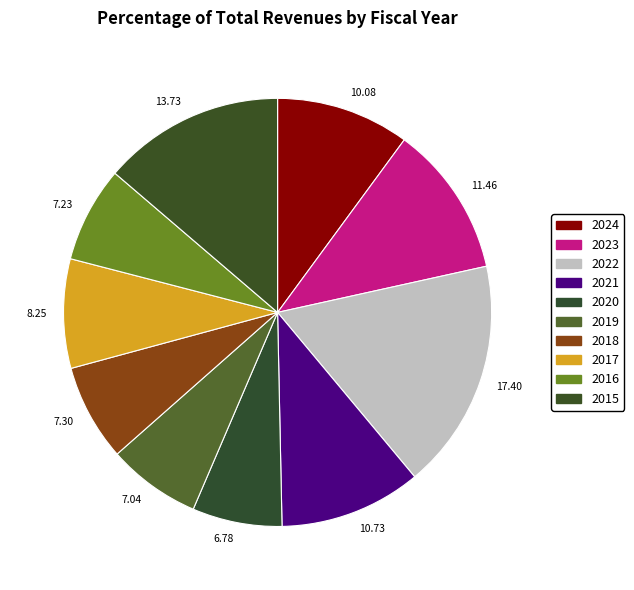

Does any single category account for the majority?

No